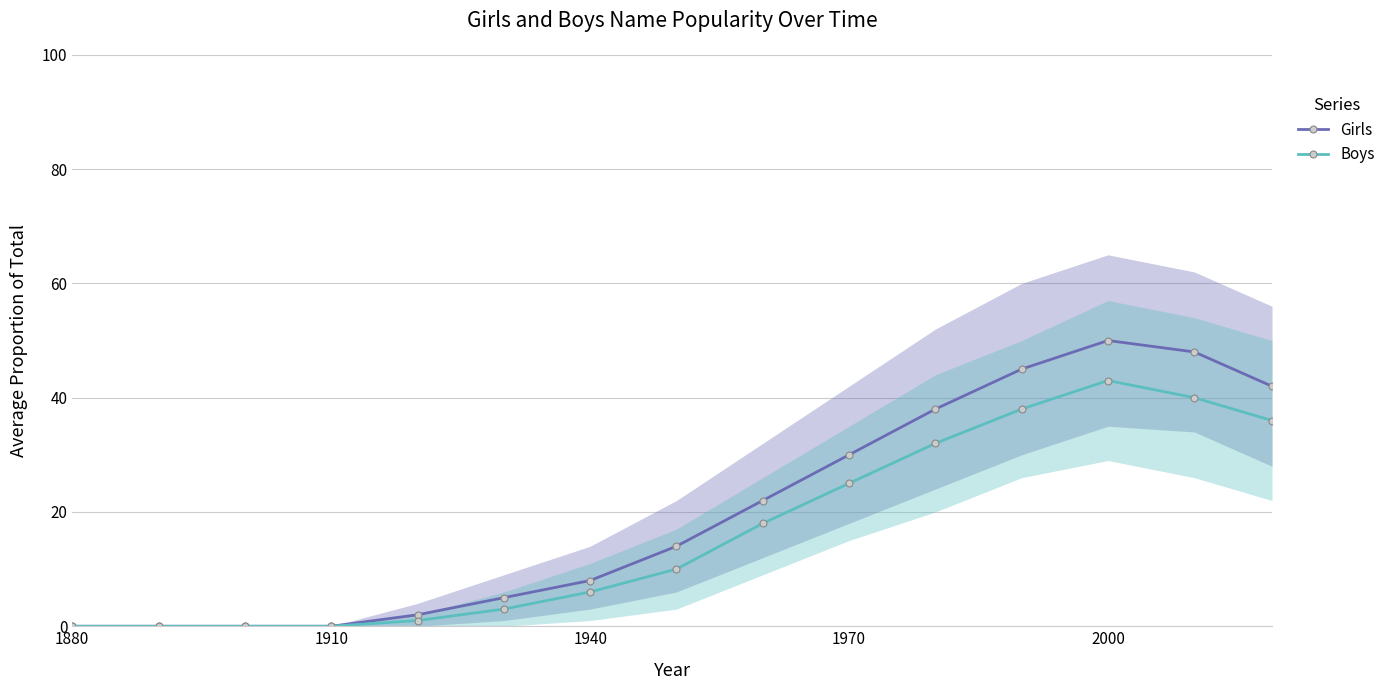

True or false: Girls has more than 0 points higher than both neighbors.

True